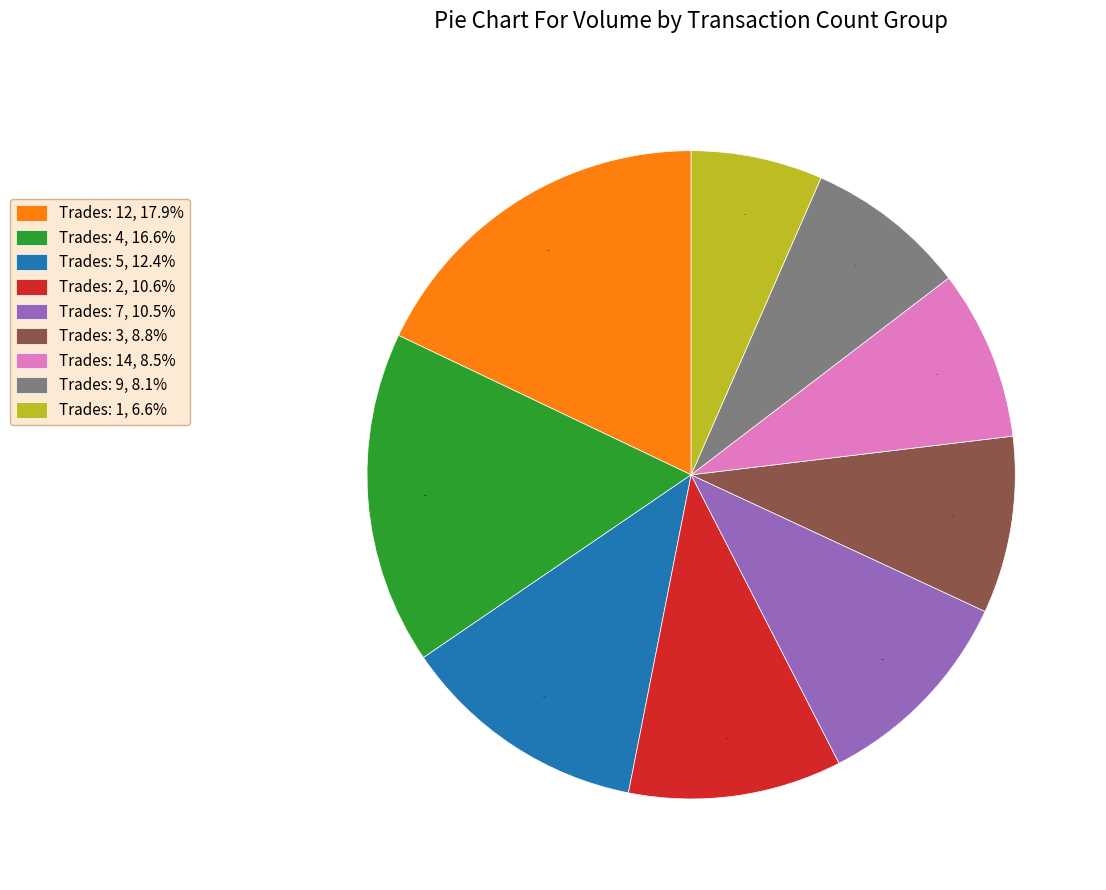

What is the ratio of the value at Trades: 5, 12.4% to the value at Trades: 9, 8.1%?

1.5